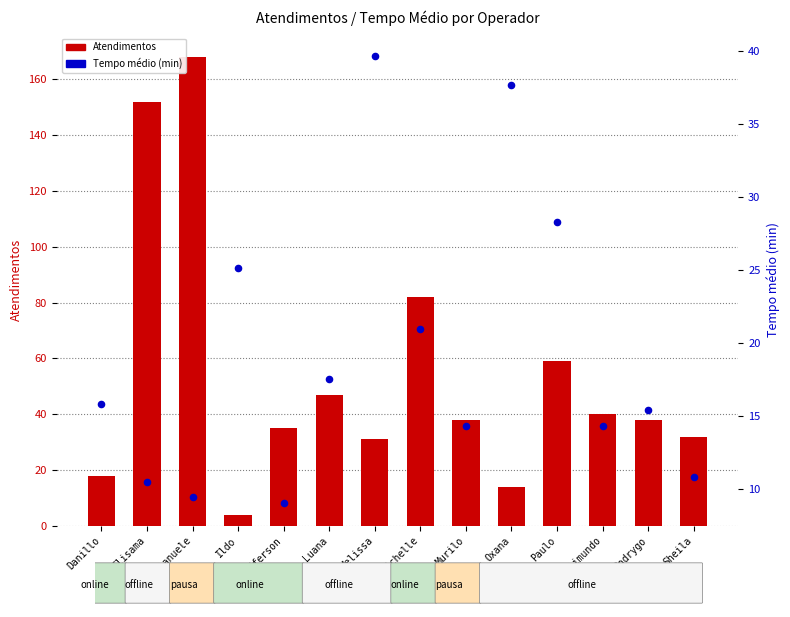

At which category is the sum across all series the highest?

Emanuele